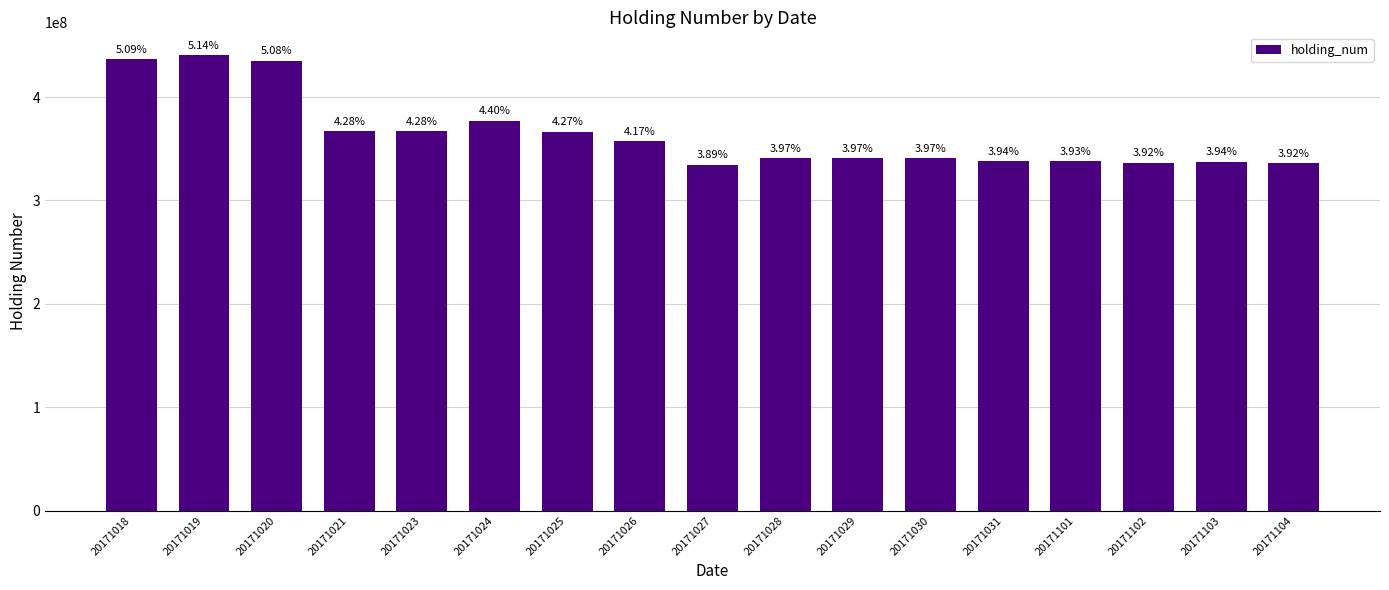

Which has a higher value, 20171026 or 20171030?

20171026